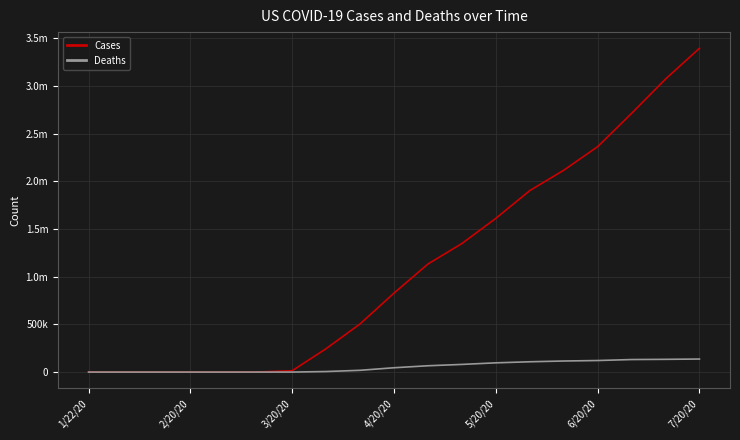

Rank the series by their maximum value, from highest to lowest.

Cases, Deaths